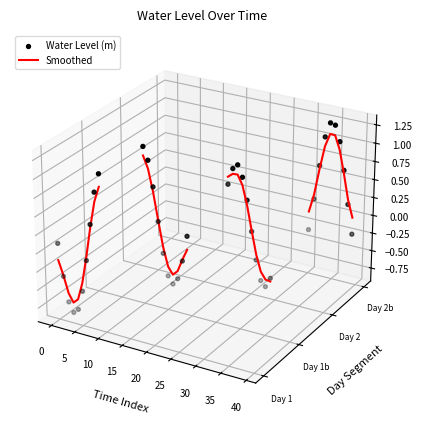

Which series has the largest total across all categories?

Water Level (m)